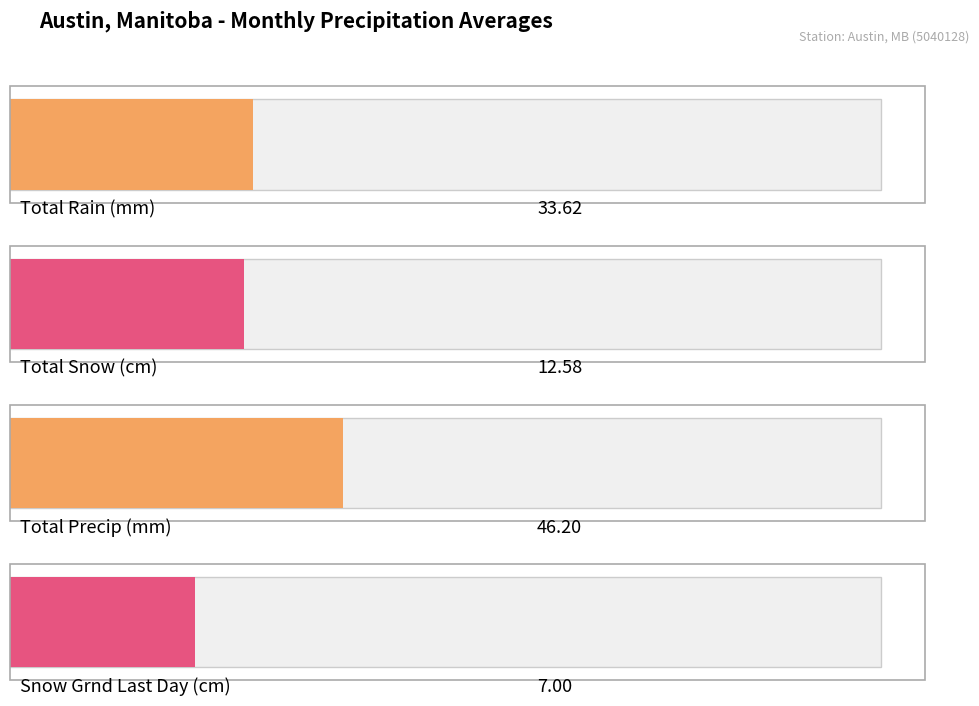

Which series has the largest total across all categories?

Total Precip (mm)